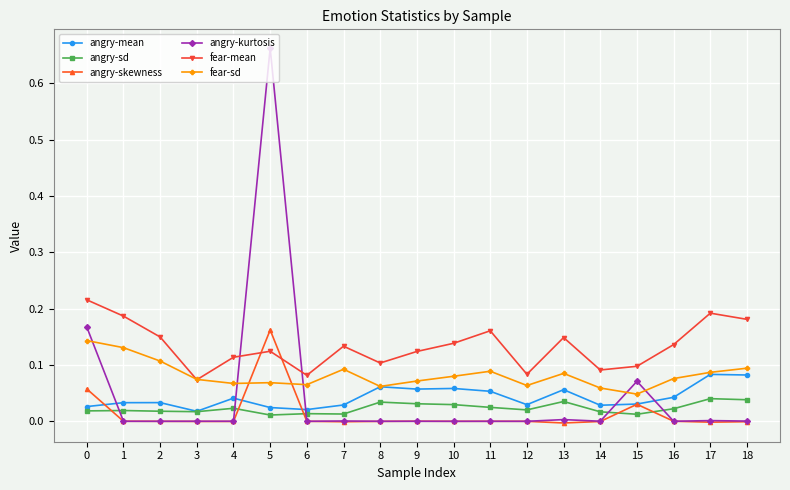

Which series has the largest total across all categories?

fear-mean